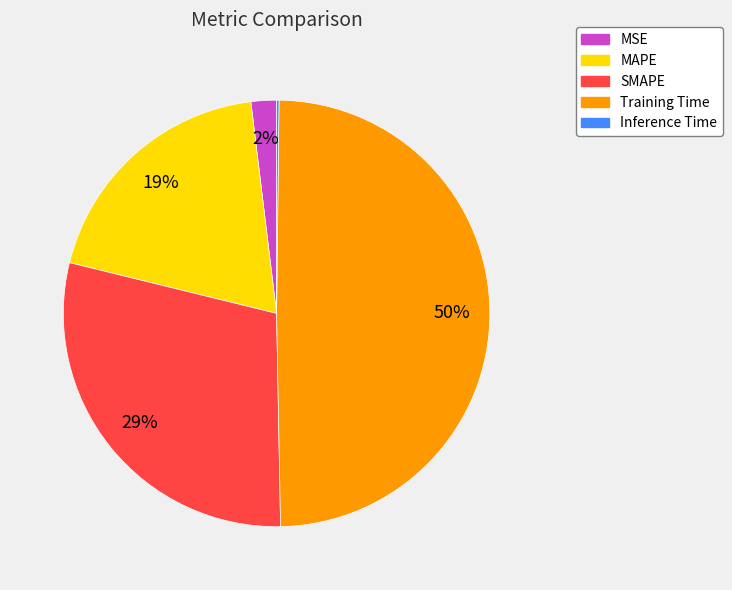

To the nearest percent, what is the average slice percentage?

20%